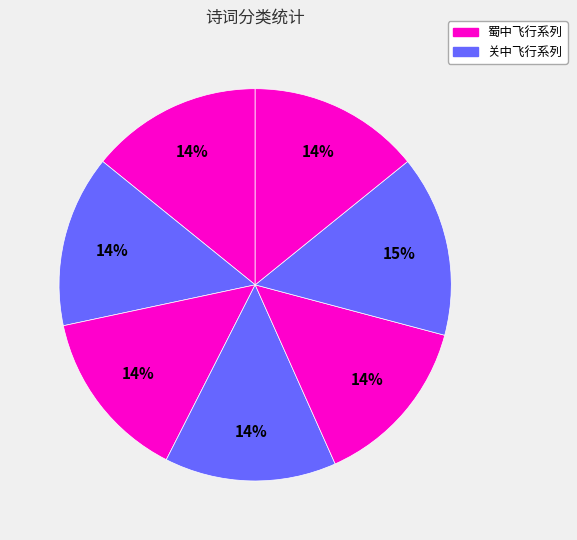

Count the number of slices in the pie.

7